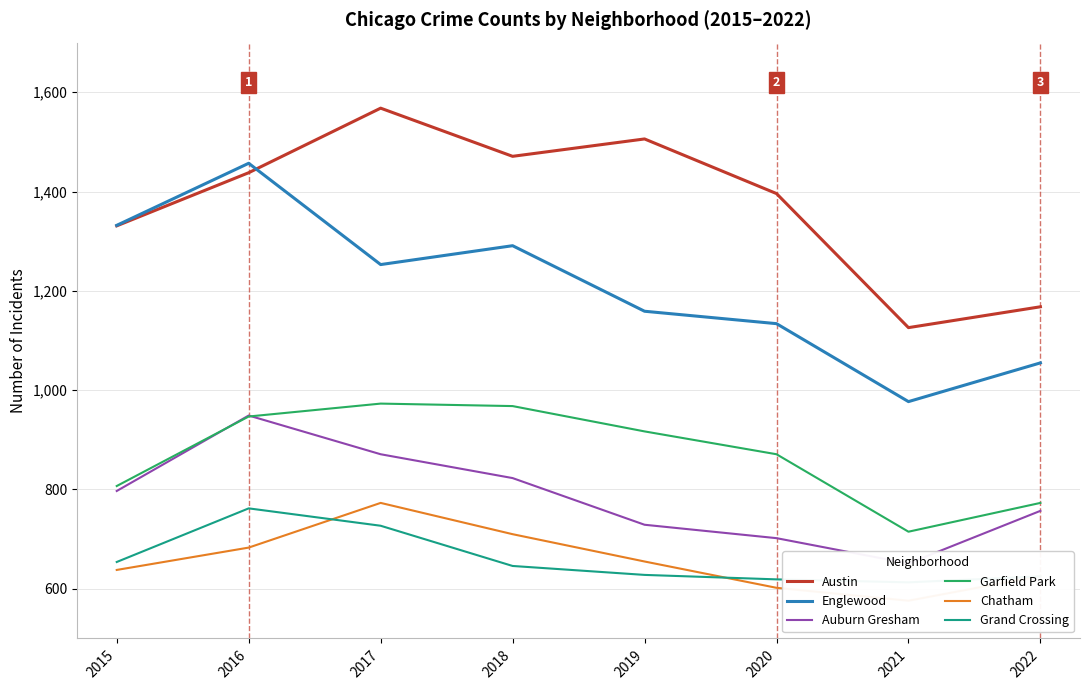

What is the difference between the highest and lowest values at 2020?

794